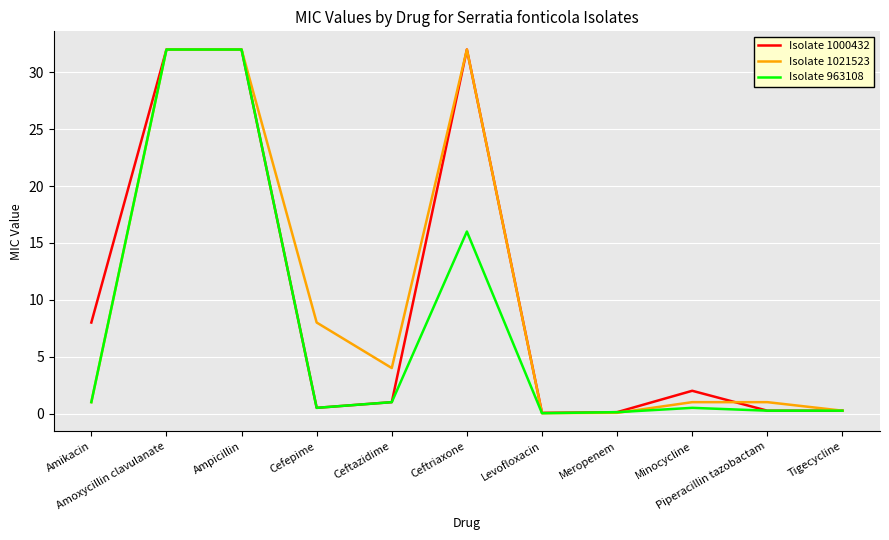

Between Amikacin and Ceftriaxone, which series saw the biggest shift?

Isolate 1021523